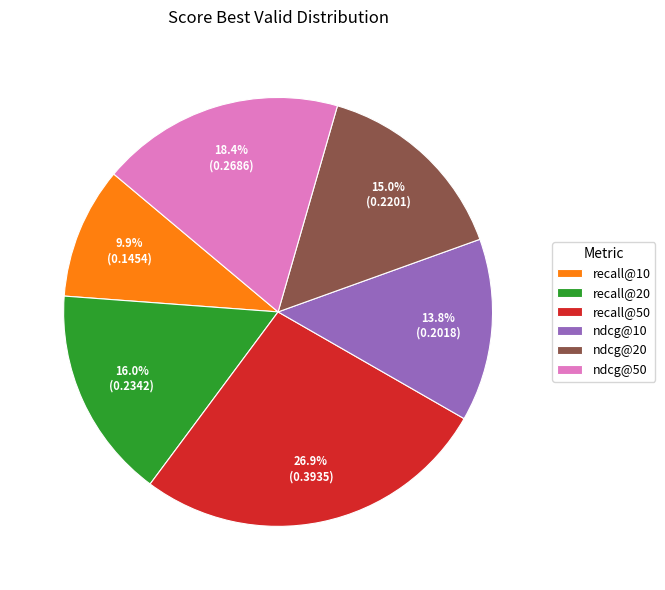

To the nearest percent, what is the average slice percentage?

17%